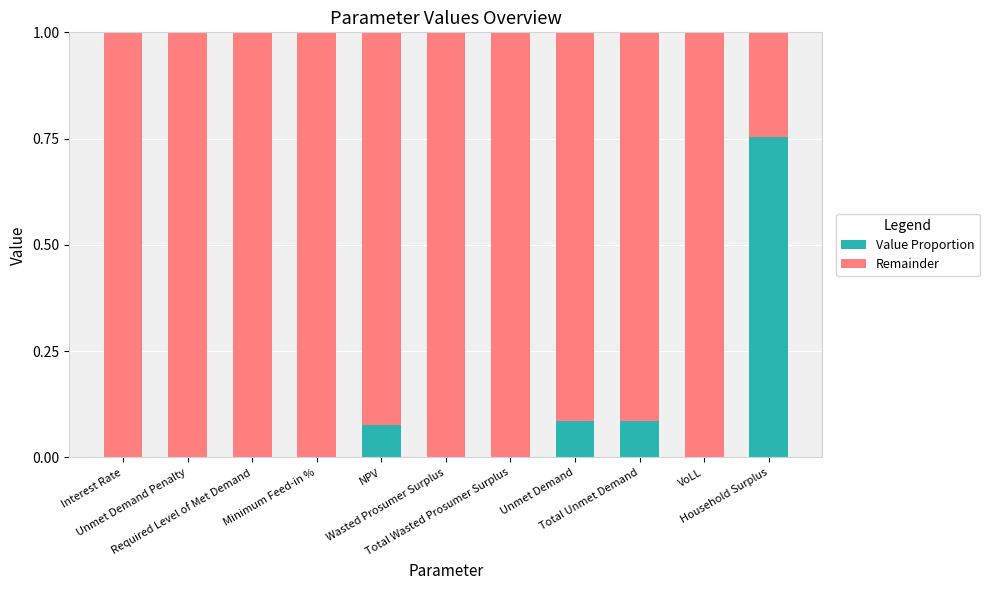

What is the sum of all Value Proportion values?

1.0